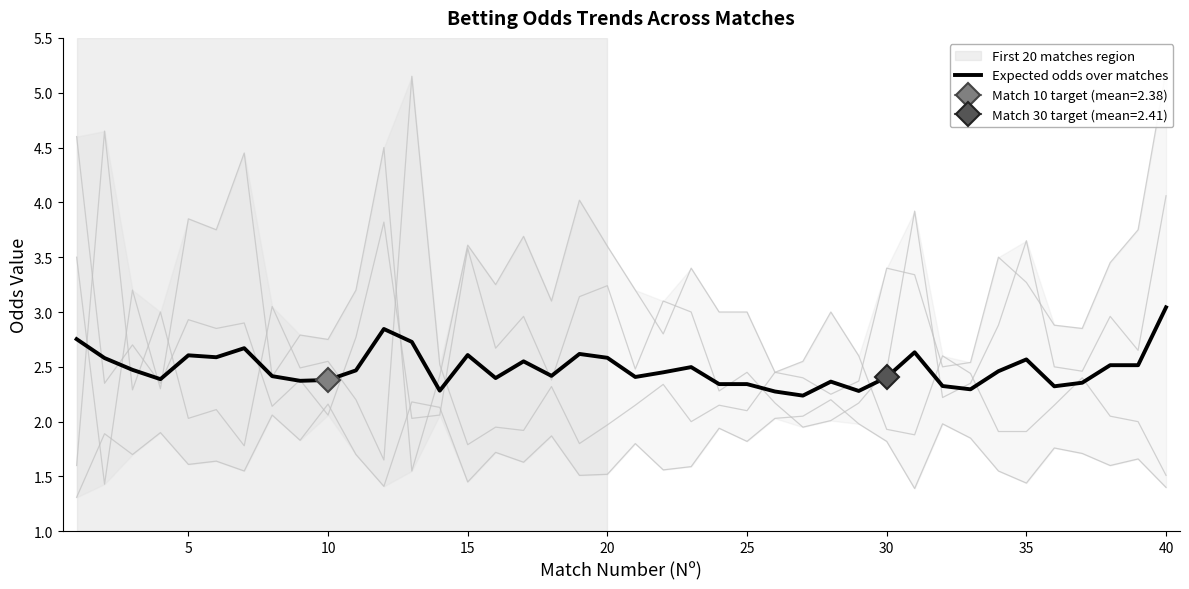

At which label does Expected odds over matches reach its peak?

40